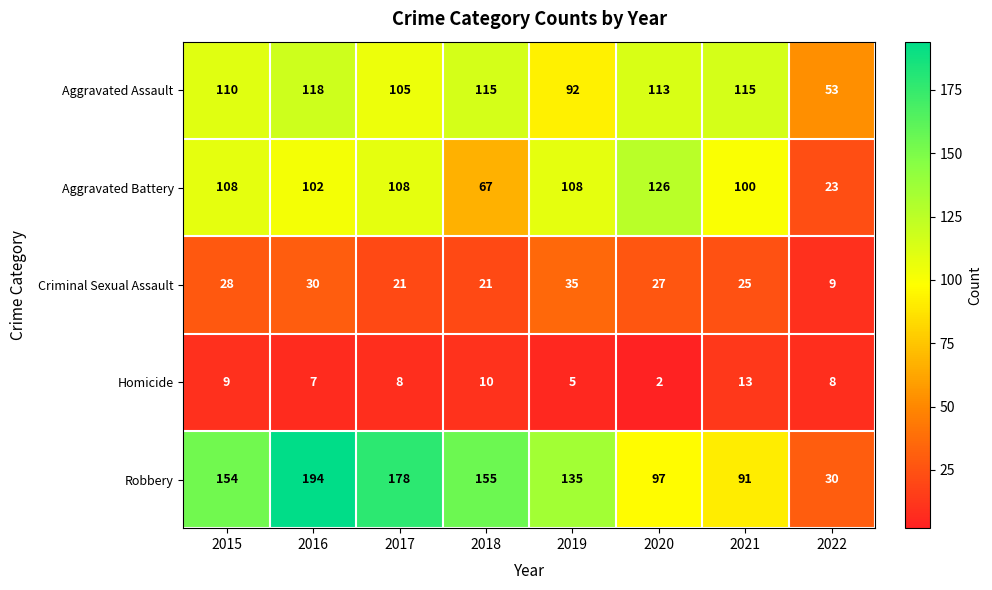

What is the highest value of the Criminal Sexual Assault series?

35